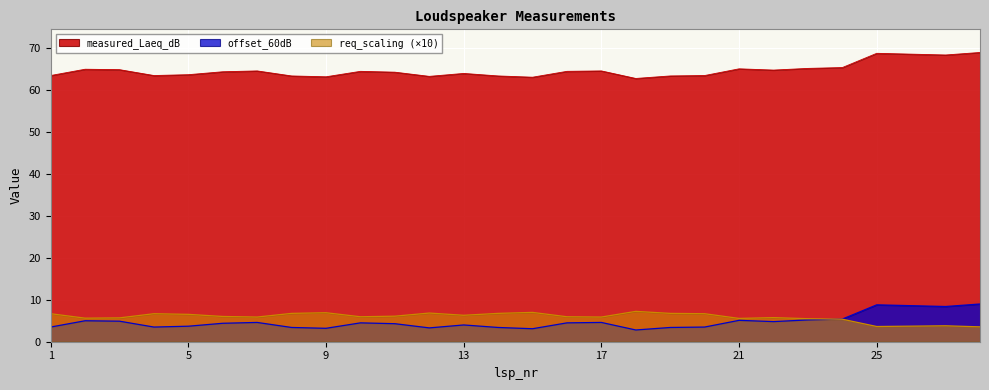

In req_scaling, how many points are higher than both neighbors (excluding endpoints)?

7